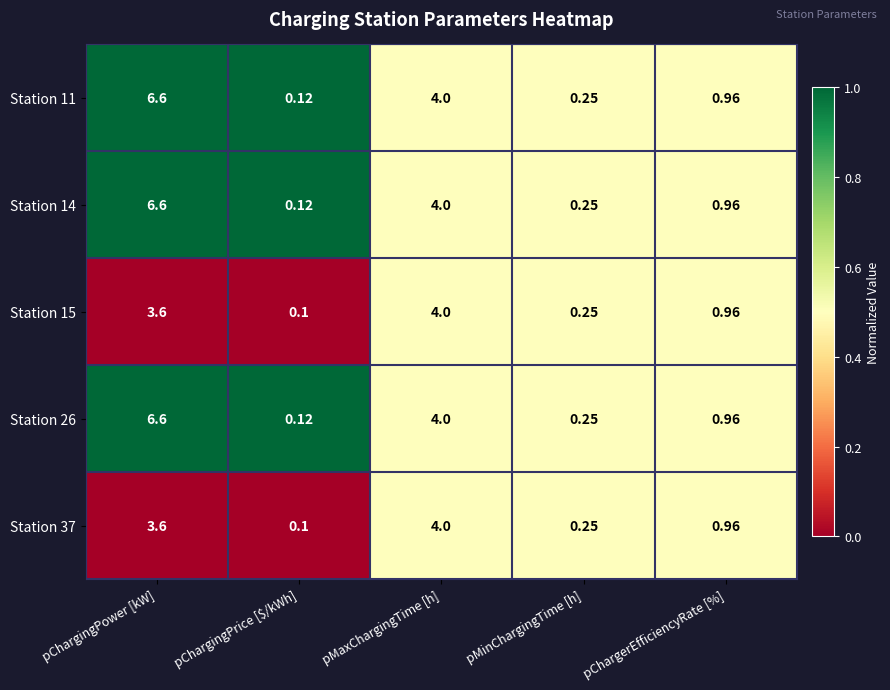

At which category does the chart reach its peak across all series?

pChargingPower [kW]